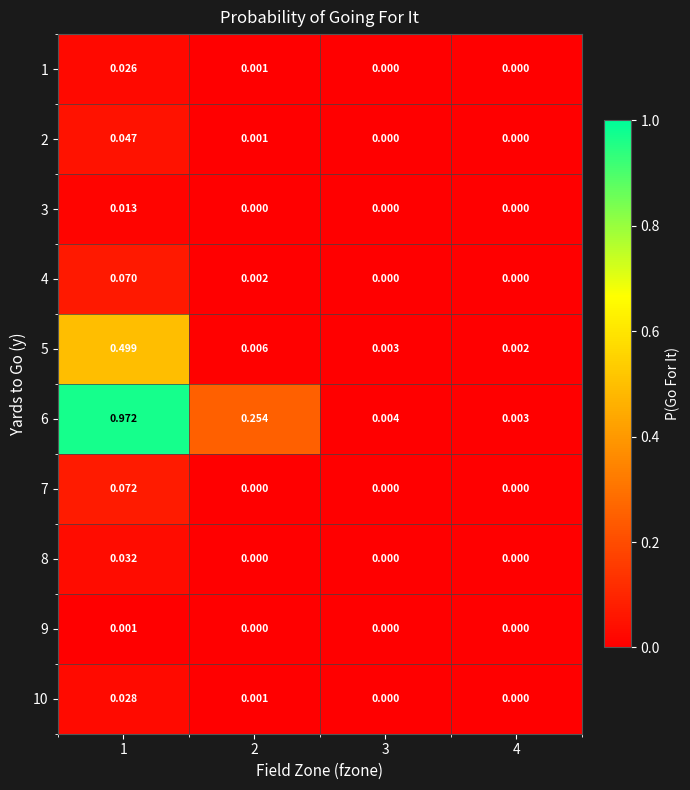

Is the value of 9 at 3 greater than the value of 5 at 3?

No